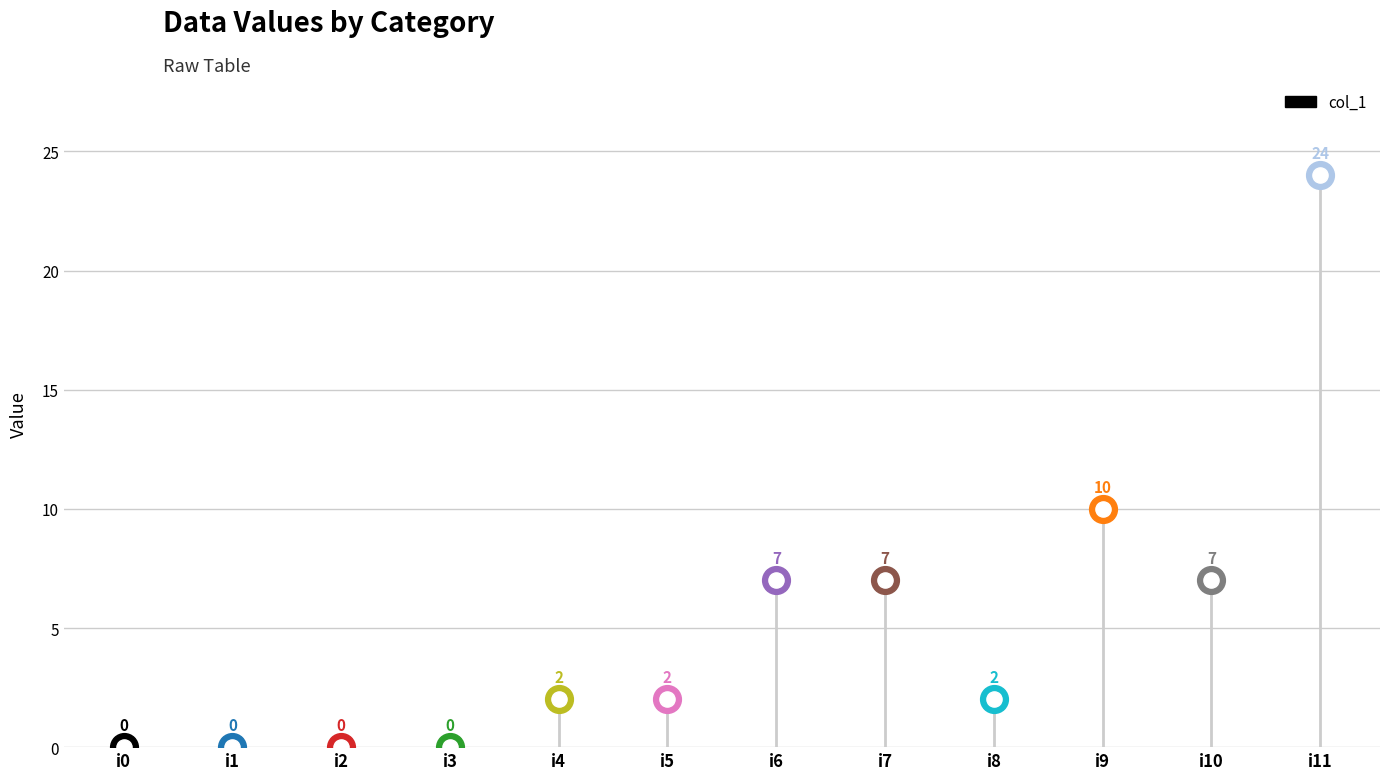

Approximately how many times larger is the value at i5 compared to i9?

0.2